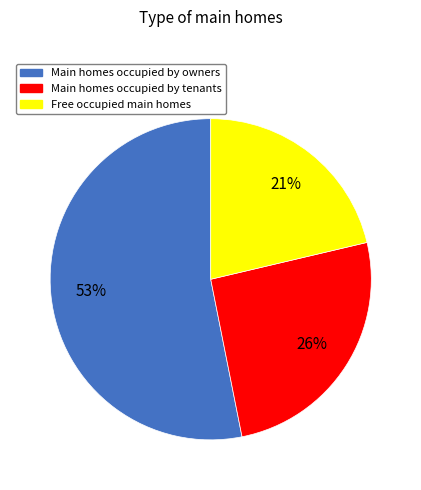

Is there a majority slice in this chart?

Yes